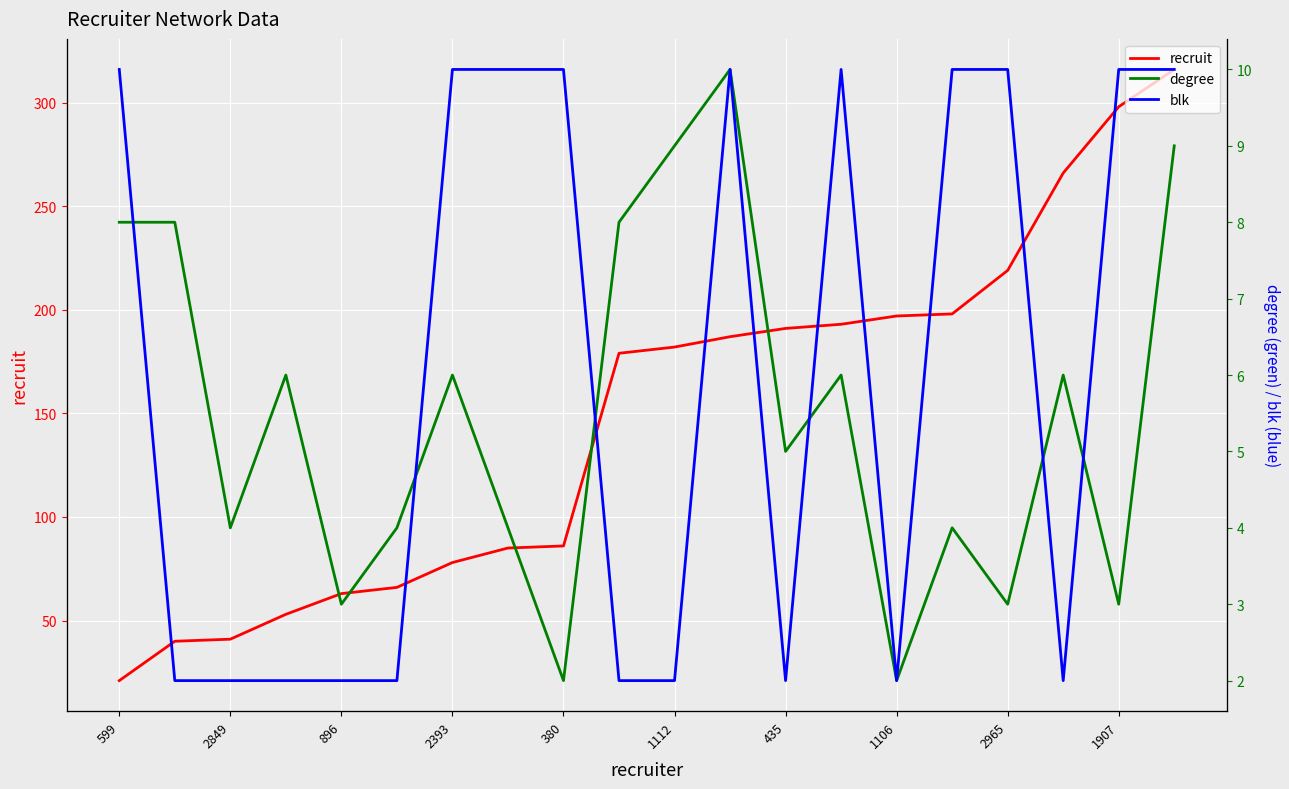

What is the approximate value of recruit at 1106, to the nearest 5?

195